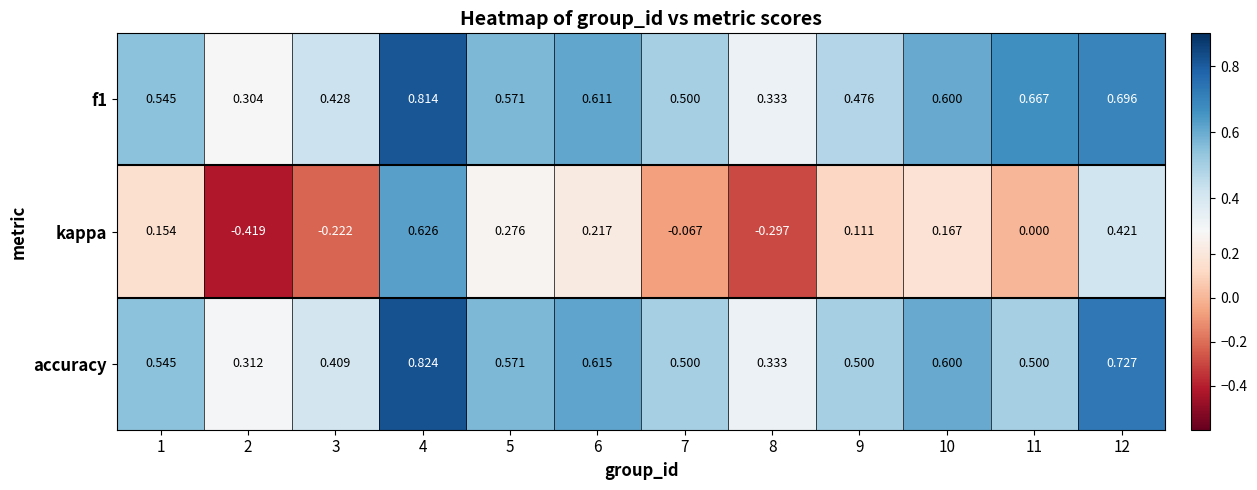

Count the number of categories in the chart.

12